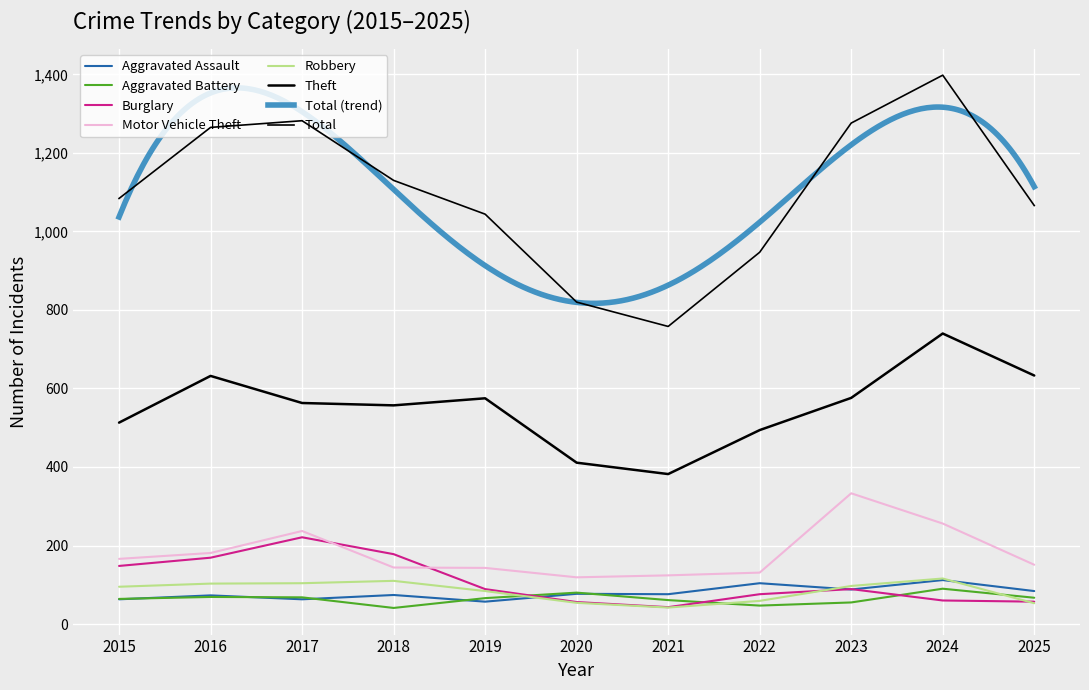

How many interior local valleys does the Motor Vehicle Theft series have?

1